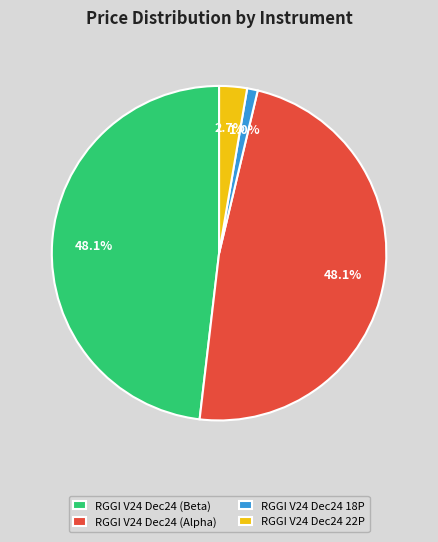

Is RGGI V24 Dec24 22P the majority of the pie?

No